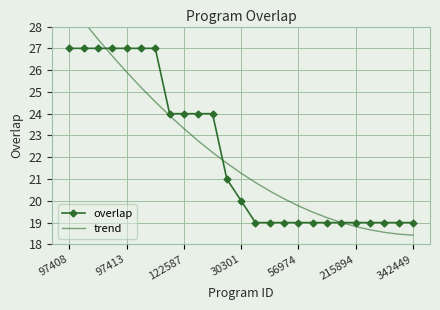

True or false: overlap has more than 1 interior local peaks.

False